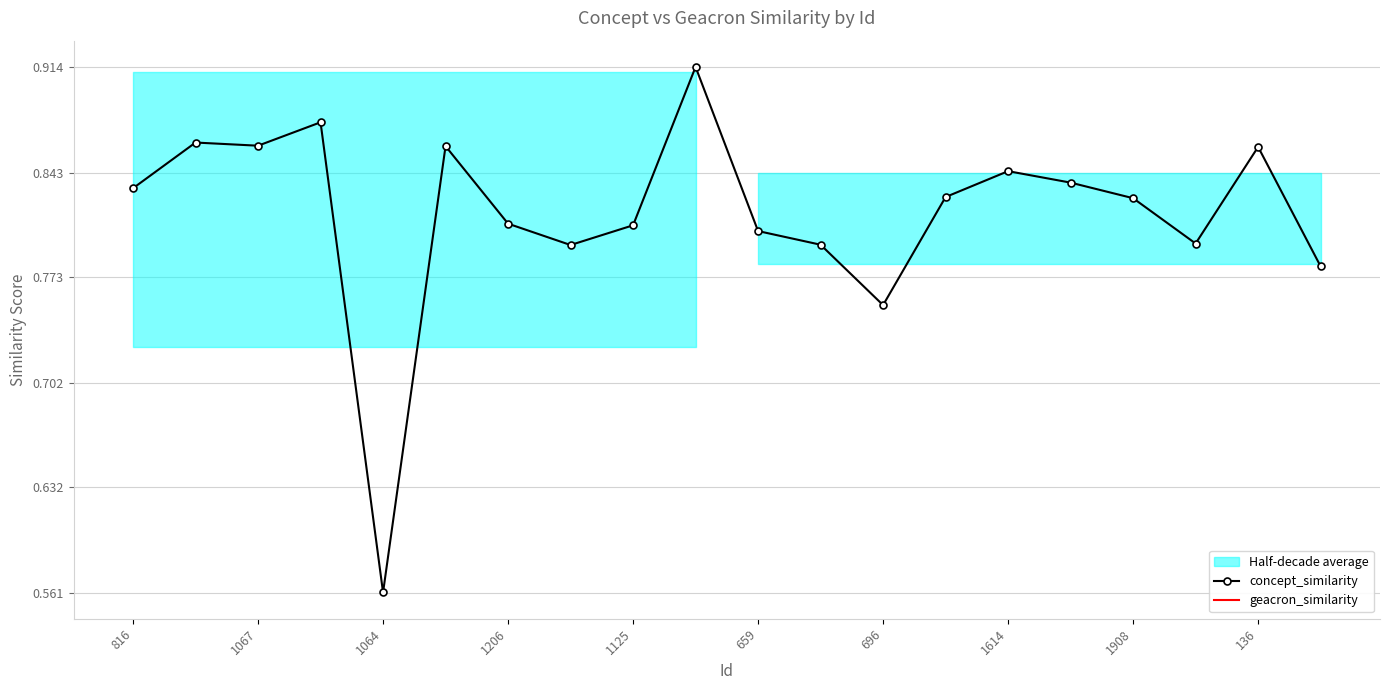

In concept_similarity, how many points are lower than both neighbors (excluding endpoints)?

5